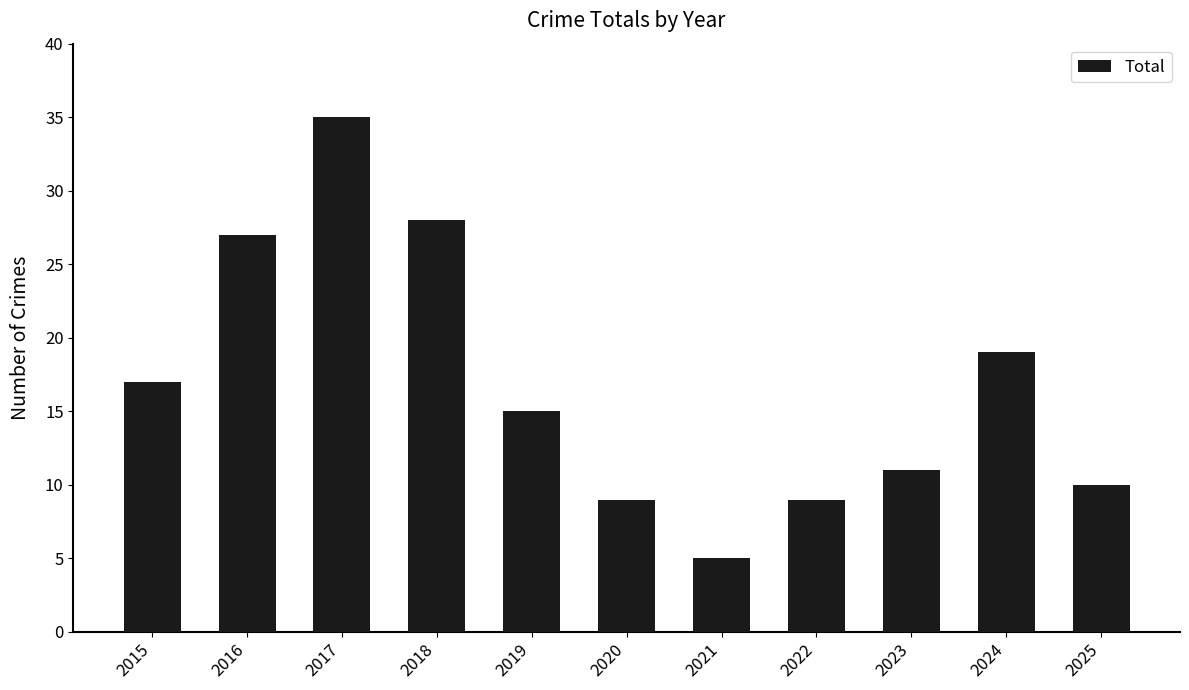

What is the sum of the values at 2025 and 2020?

19